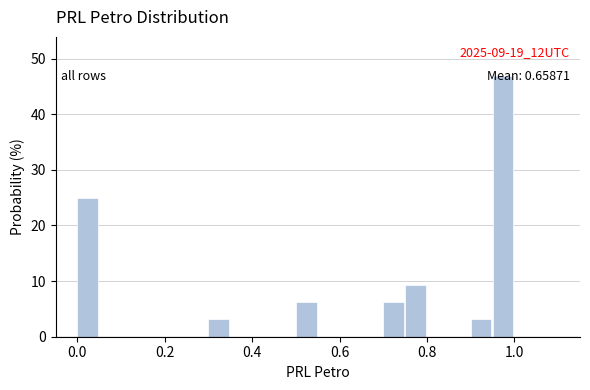

Around what value on the x-axis is the tallest bar? Give the approximate position of its centre, as read against the axis.

0.98